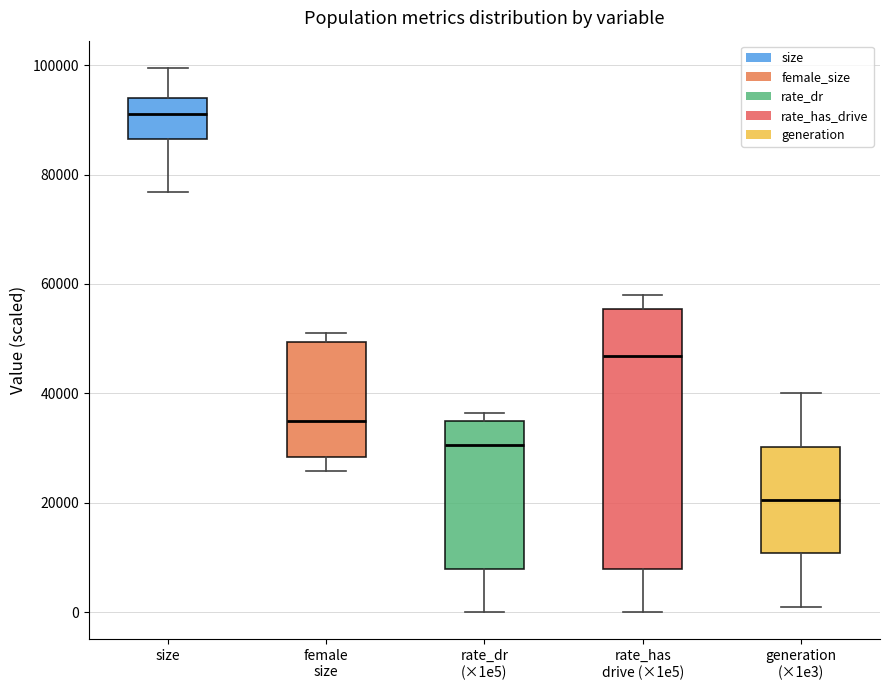

Reading left to right, read every box against the y-axis: the position of its median line, the range the box covers, and the ends of its whiskers. The values are not printed on the chart, so give them approximately, as read against the axis.

size: median 92000, box 86000 to 94000, whiskers 76000 to 100000
female size: median 34000, box 28000 to 50000, whiskers 26000 to 52000
rate_dr (×1e5): median 30000, box 8000 to 34000, whiskers 0 to 36000
rate_has drive (×1e5): median 46000, box 8000 to 56000, whiskers 0 to 58000
generation (×1e3): median 20000, box 10000 to 30000, whiskers 2000 to 40000